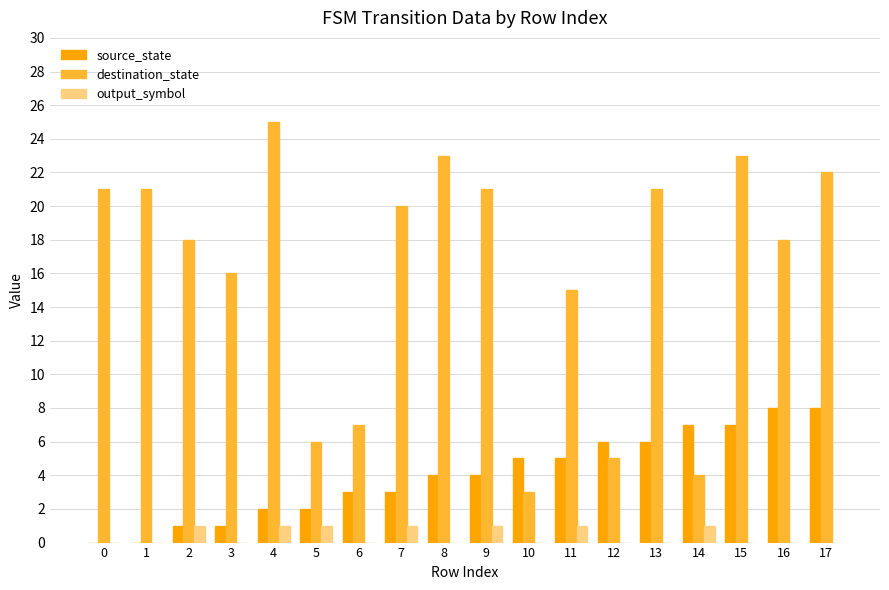

What are all the series names shown in the legend?

source_state, destination_state, output_symbol